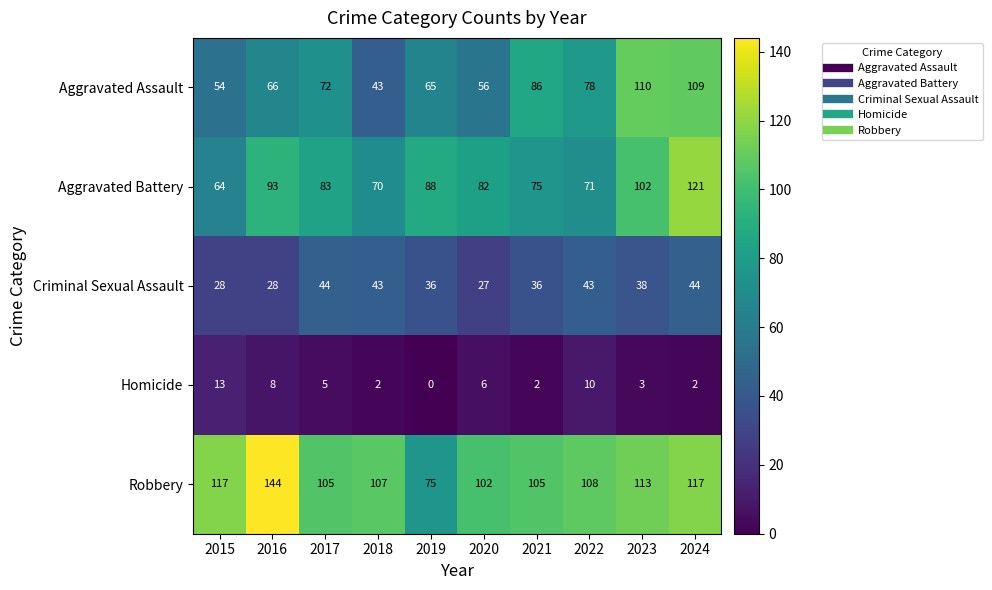

At which label does Criminal Sexual Assault first exceed 38?

2017